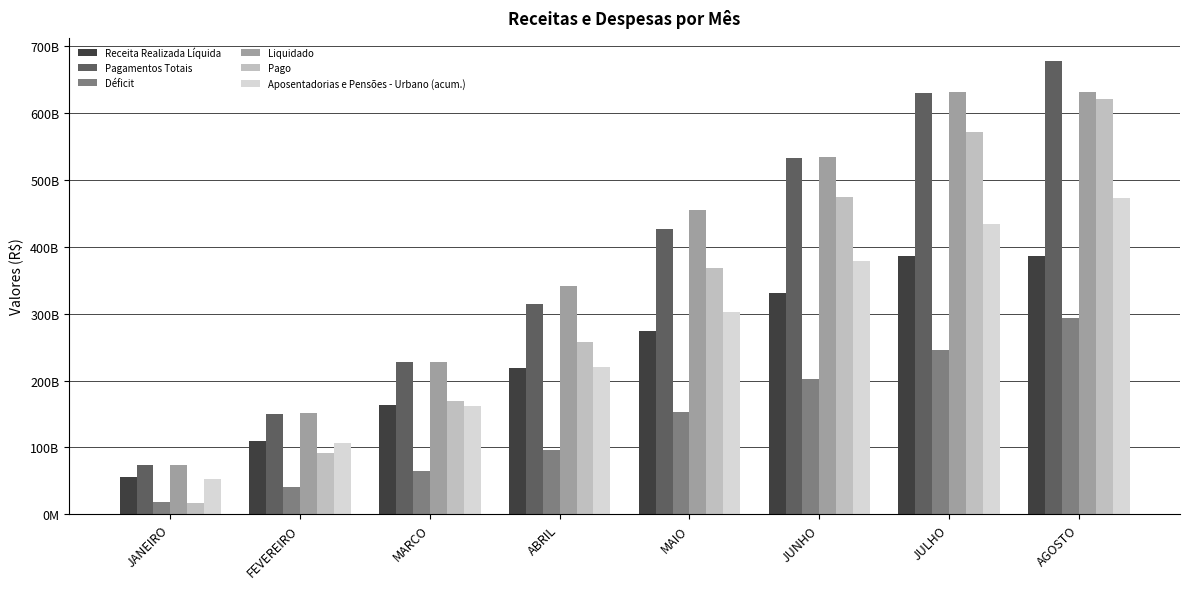

Are the bars horizontal?

No